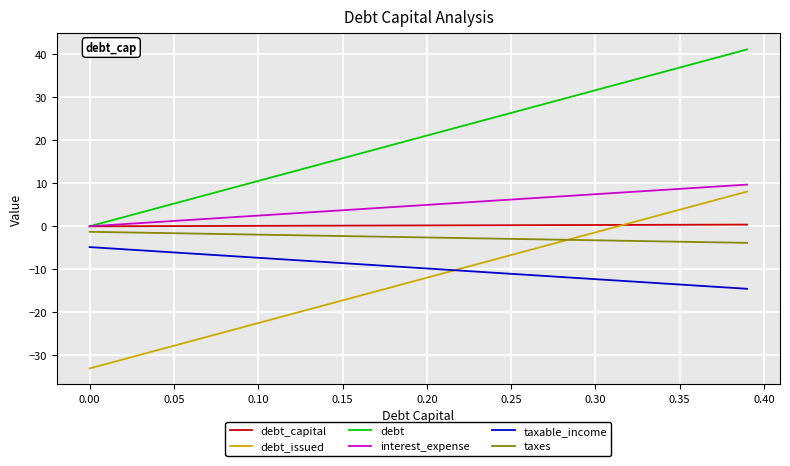

What is the highest value of the debt_issued series?

8.1